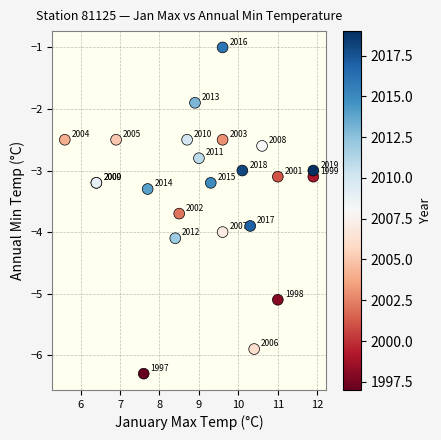

What Y value in the scatter plot is closest to -3?

-3.0